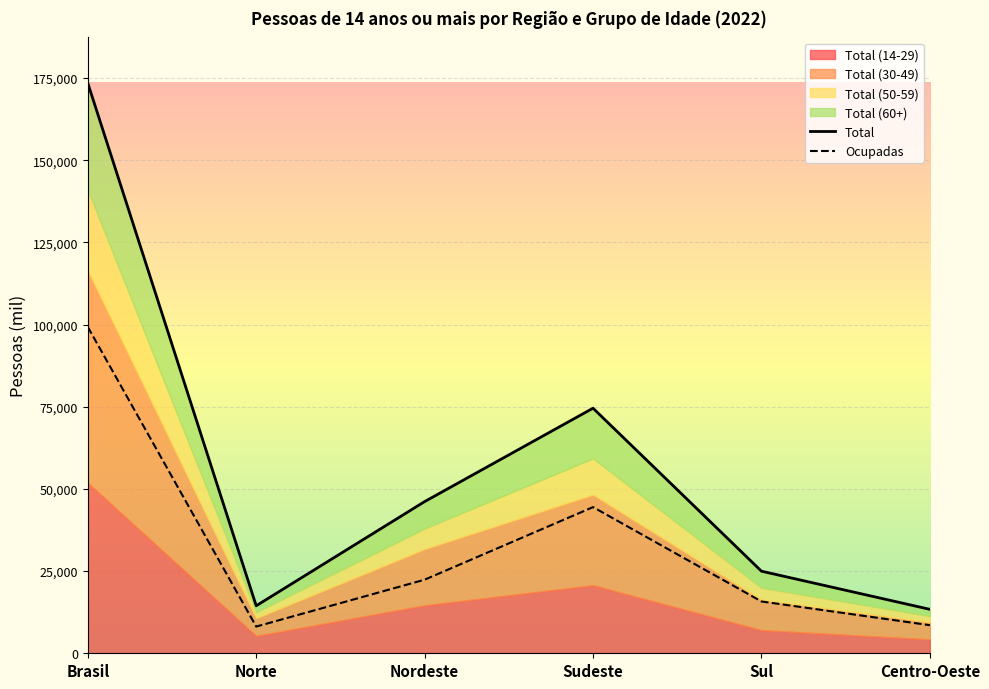

At which category is the sum across all series the highest?

Brasil